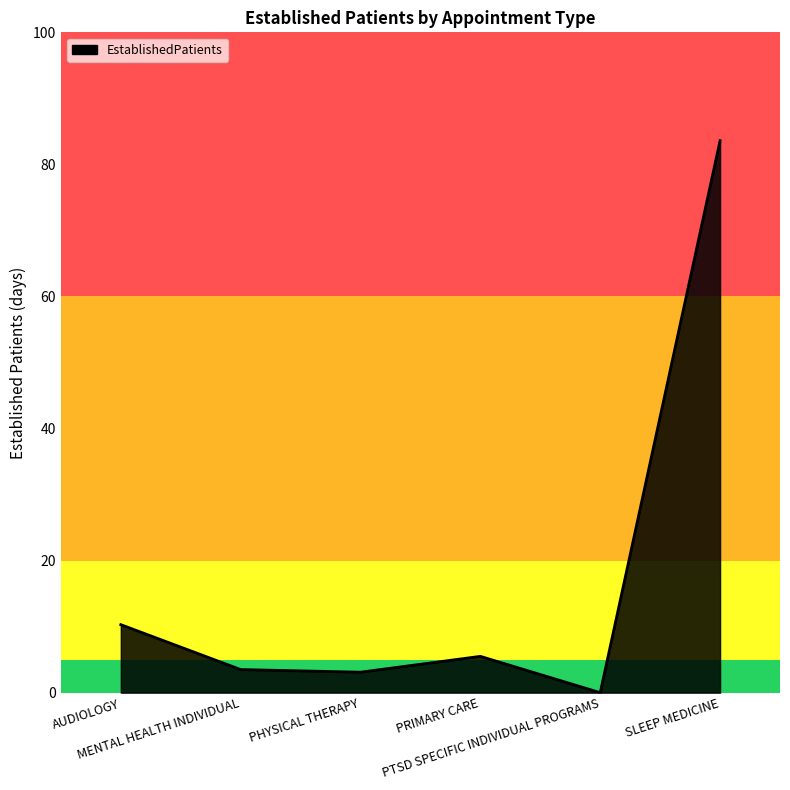

True or false: the data shows 5.5 at PRIMARY CARE.

True